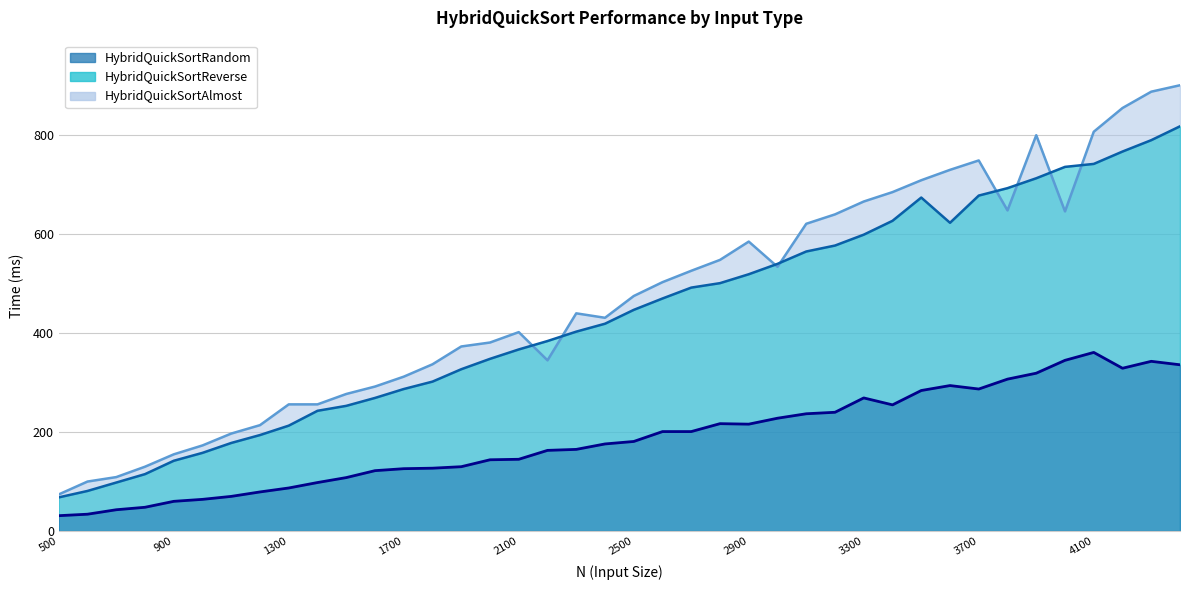

List the series in order of their peak value, highest first.

HybridQuickSortAlmost, HybridQuickSortReverse, HybridQuickSortRandom